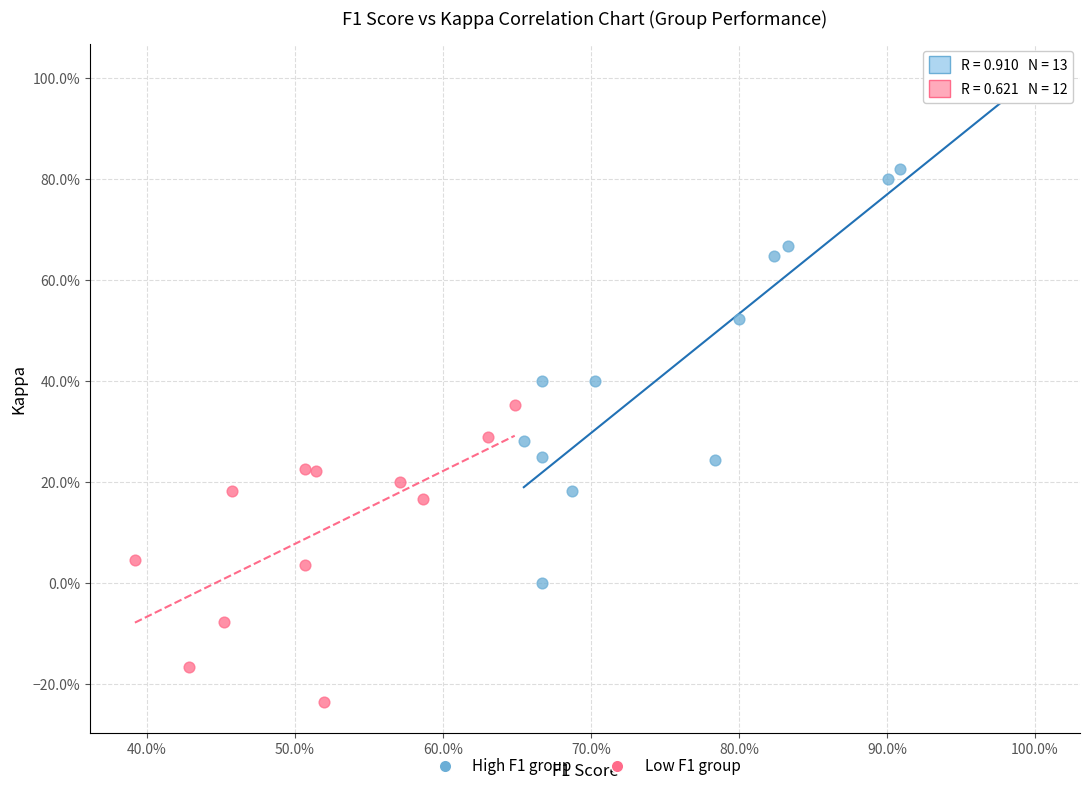

Which series reaches the maximum Y coordinate?

High F1 group